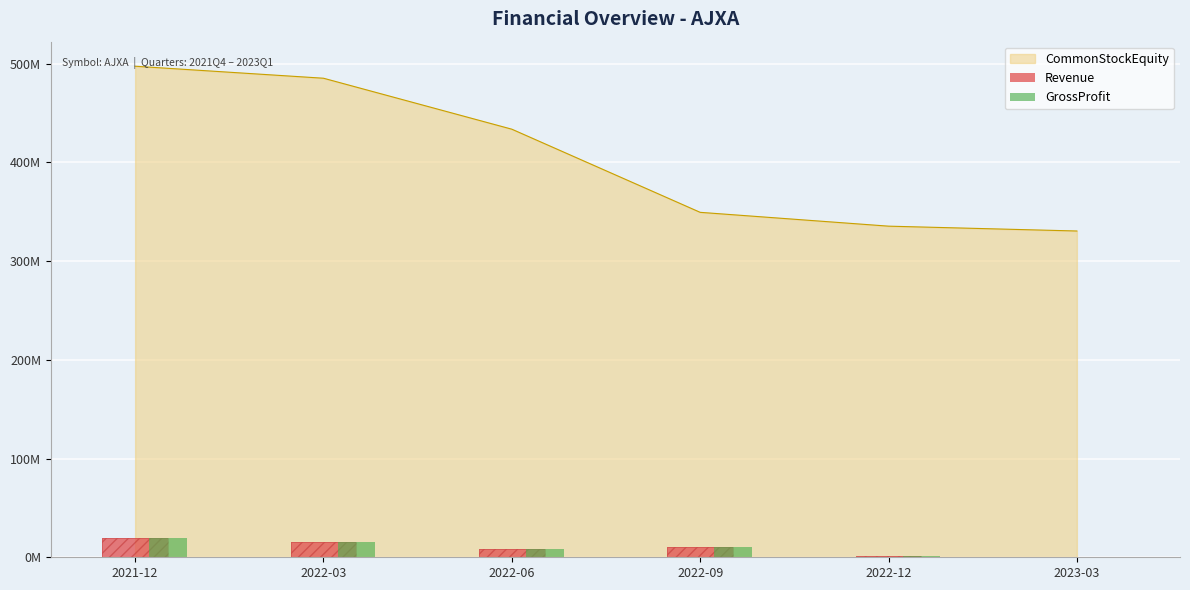

Are the bars horizontal?

No